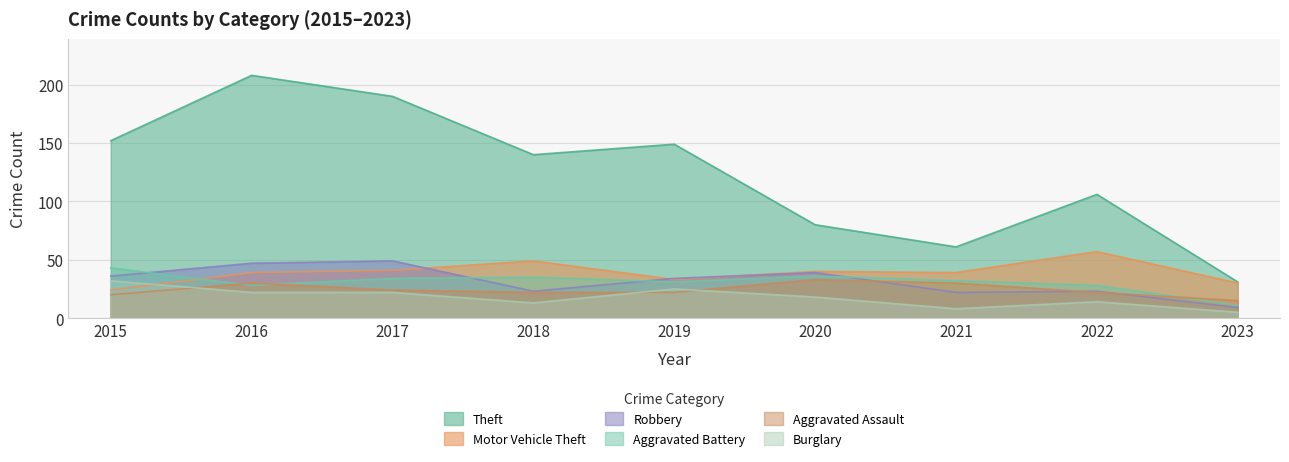

How many values in the Burglary series are below 18?

4